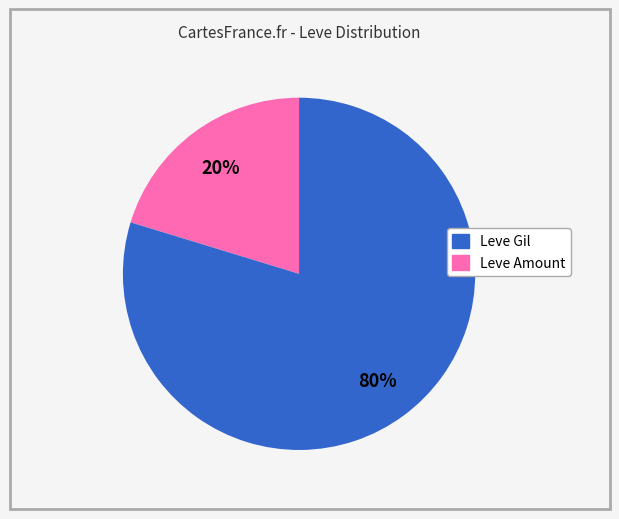

To the nearest percent, what is the average slice percentage?

50%